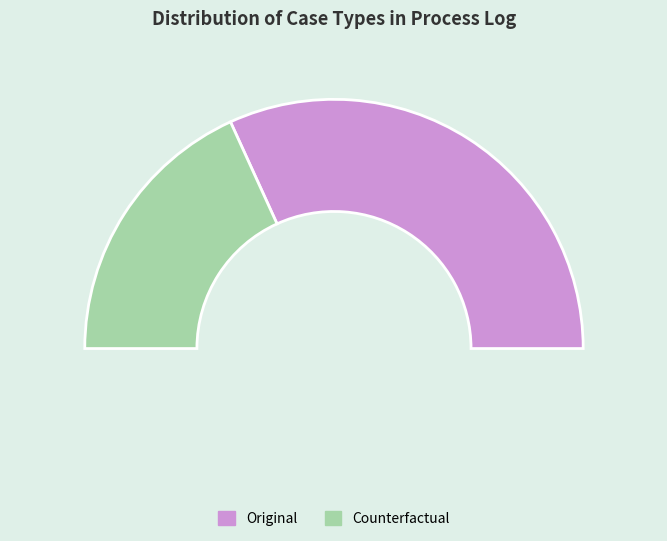

Which category has the smallest portion of the pie?

Counterfactual